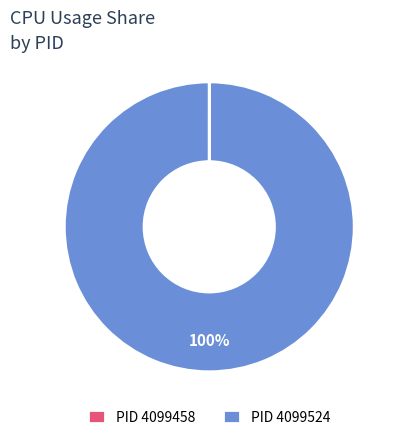

Does any single category account for the majority?

Yes